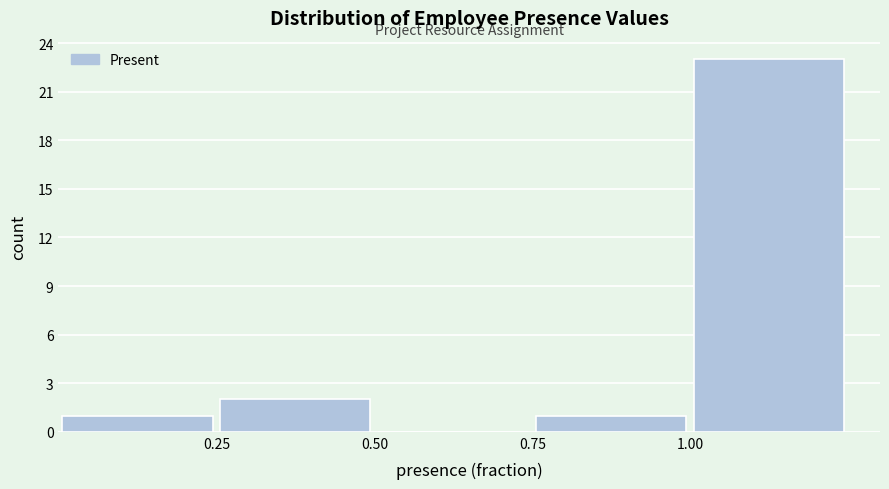

Over which range of the x-axis is the bar tallest?

1.00 to 1.25